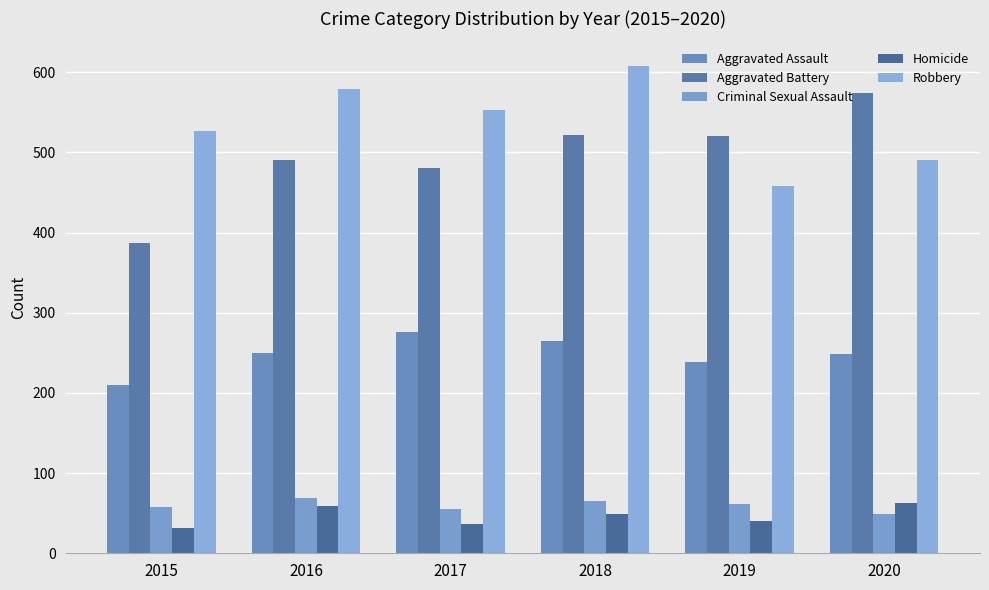

Rank the series by their maximum value, from lowest to highest.

Homicide, Criminal Sexual Assault, Aggravated Assault, Aggravated Battery, Robbery